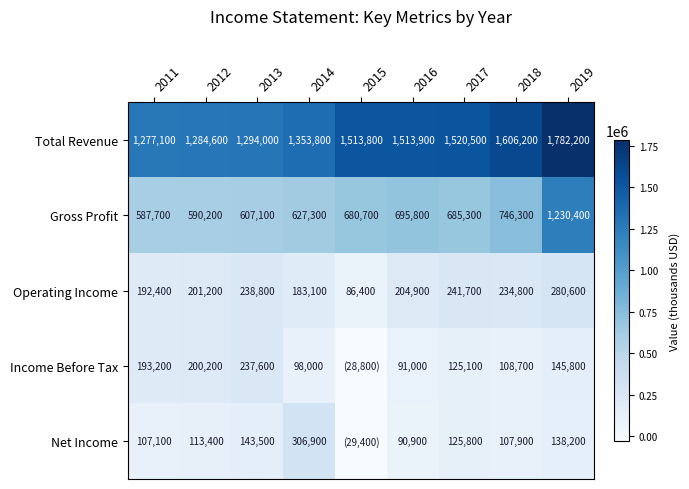

What is the sum of the Gross Profit values at 2012 and 2017?

1275500